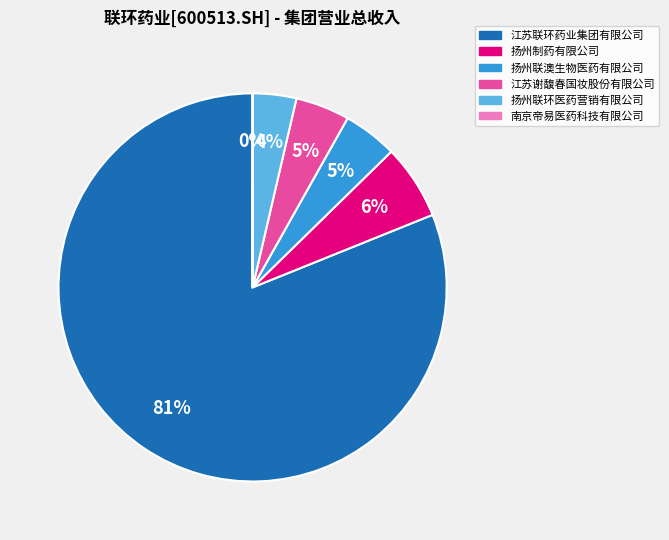

To the nearest percent, what is the difference between the 扬州联环医药营销有限公司 and 江苏谢馥春国妆股份有限公司 slice percentages?

1%